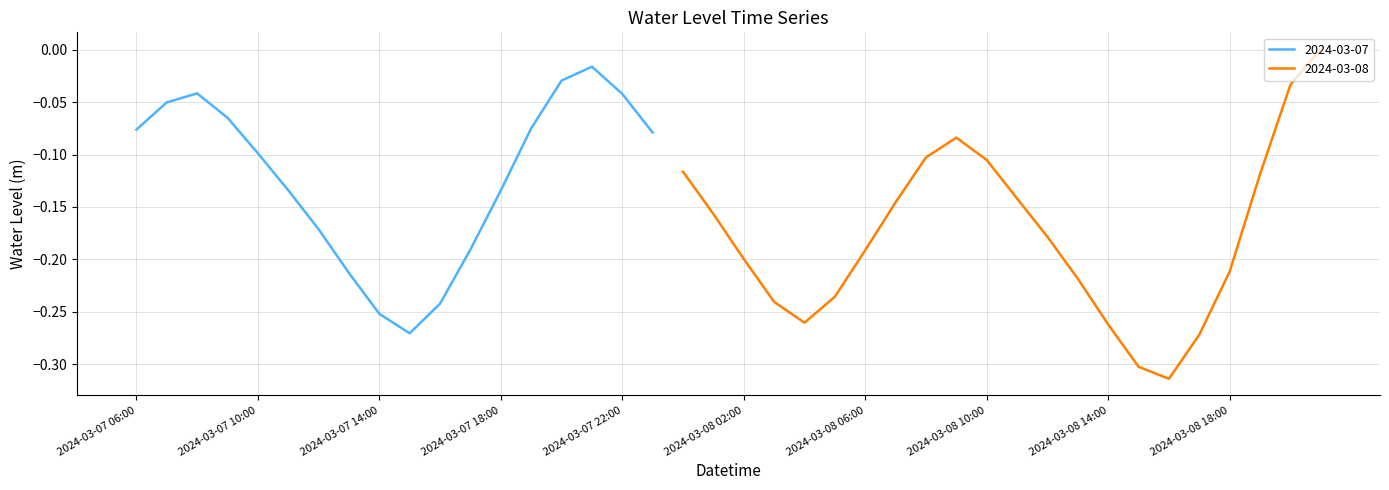

At which category does the data reach its first local valley?

2024-03-07 15:00